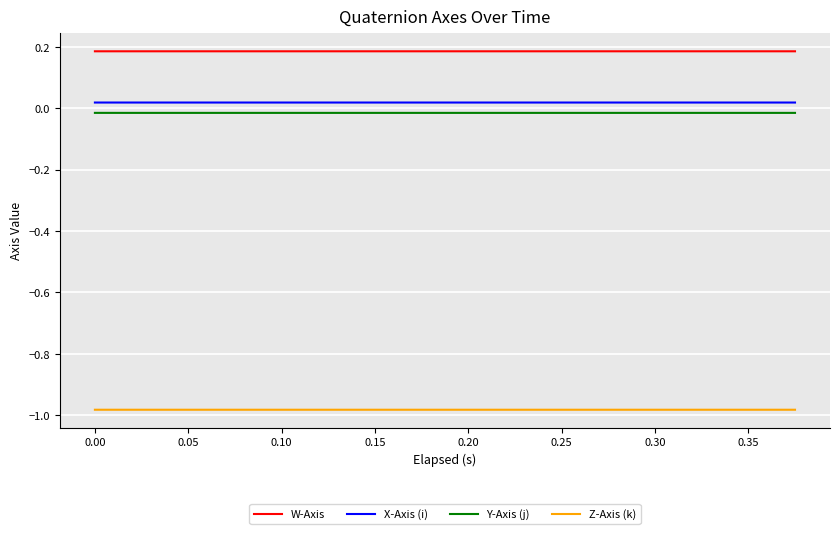

True or false: X-Axis (i) and W-Axis intersect in this chart.

False